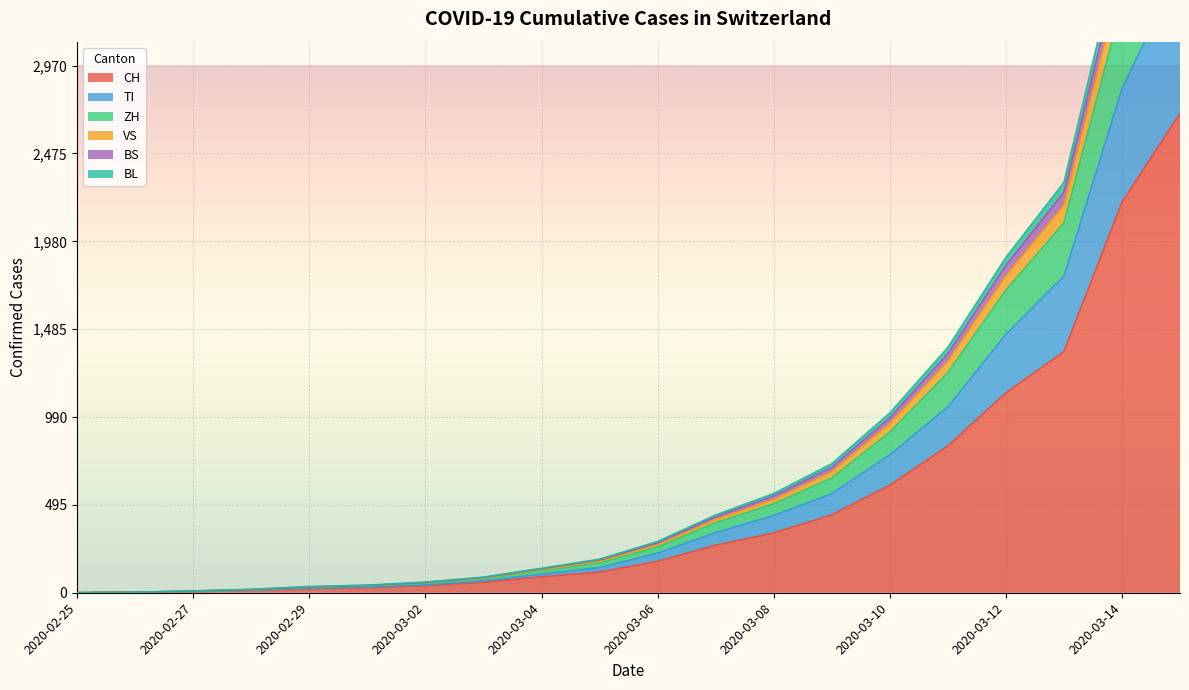

What is the maximum value for CH?

2700